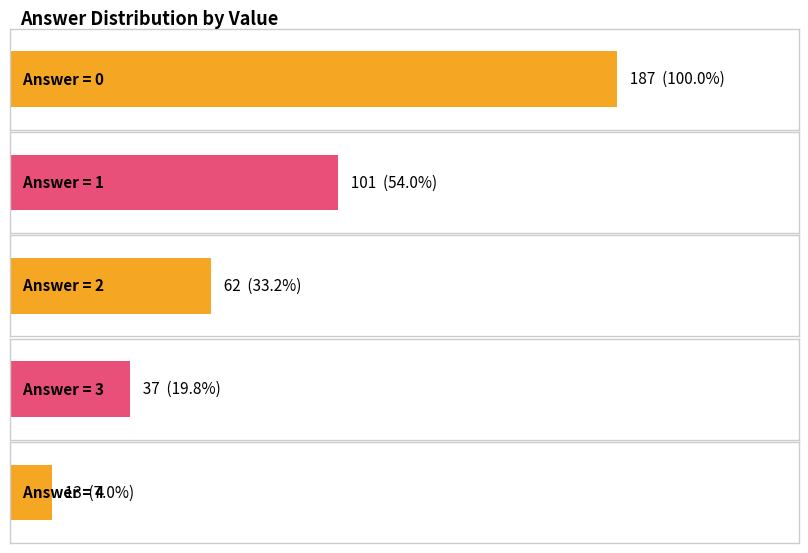

What is the minimum value shown in the chart?

13